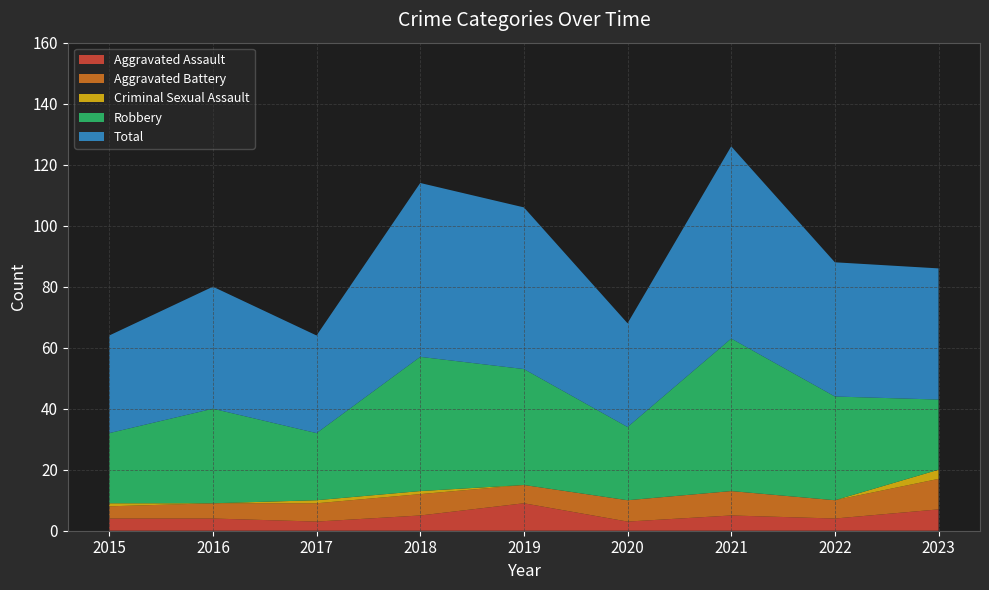

Reading left to right, transcribe all the data shown in this chart.

Aggravated Assault: 2015=4	2016=4	2017=3	2018=5	2019=9	2020=3	2021=5	2022=4	2023=7
Aggravated Battery: 2015=4	2016=5	2017=6	2018=7	2019=6	2020=7	2021=8	2022=6	2023=10
Criminal Sexual Assault: 2015=1	2016=0	2017=1	2018=1	2019=0	2020=0	2021=0	2022=0	2023=3
Robbery: 2015=23	2016=31	2017=22	2018=44	2019=38	2020=24	2021=50	2022=34	2023=23
Total: 2015=32	2016=40	2017=32	2018=57	2019=53	2020=34	2021=63	2022=44	2023=43